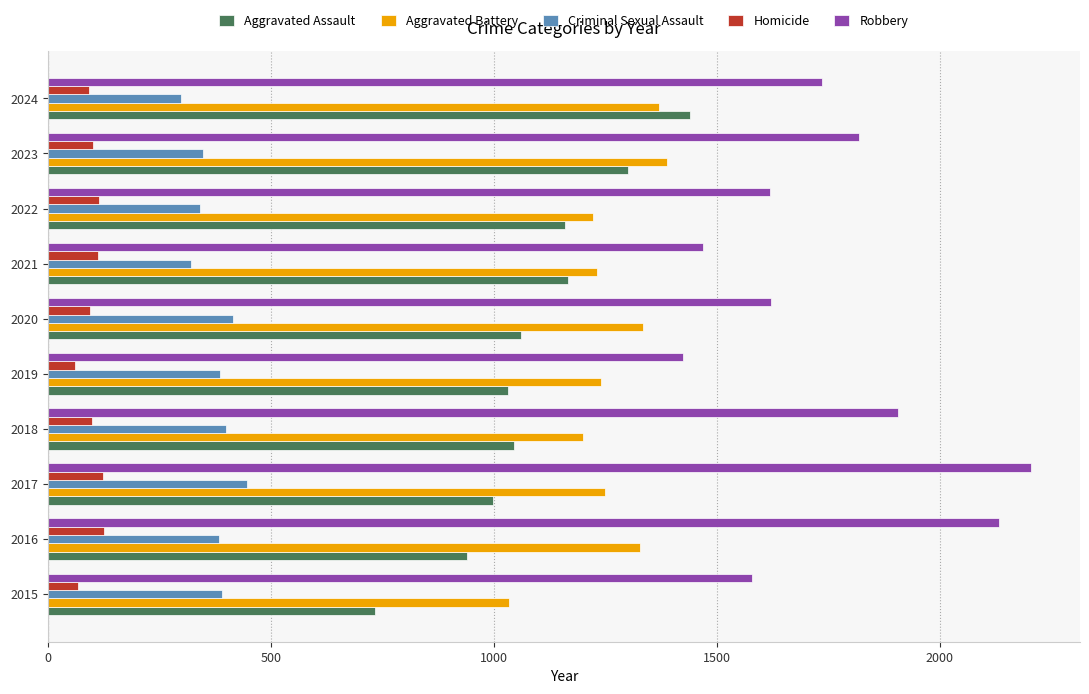

What is the average value of the Aggravated Assault series?

1088